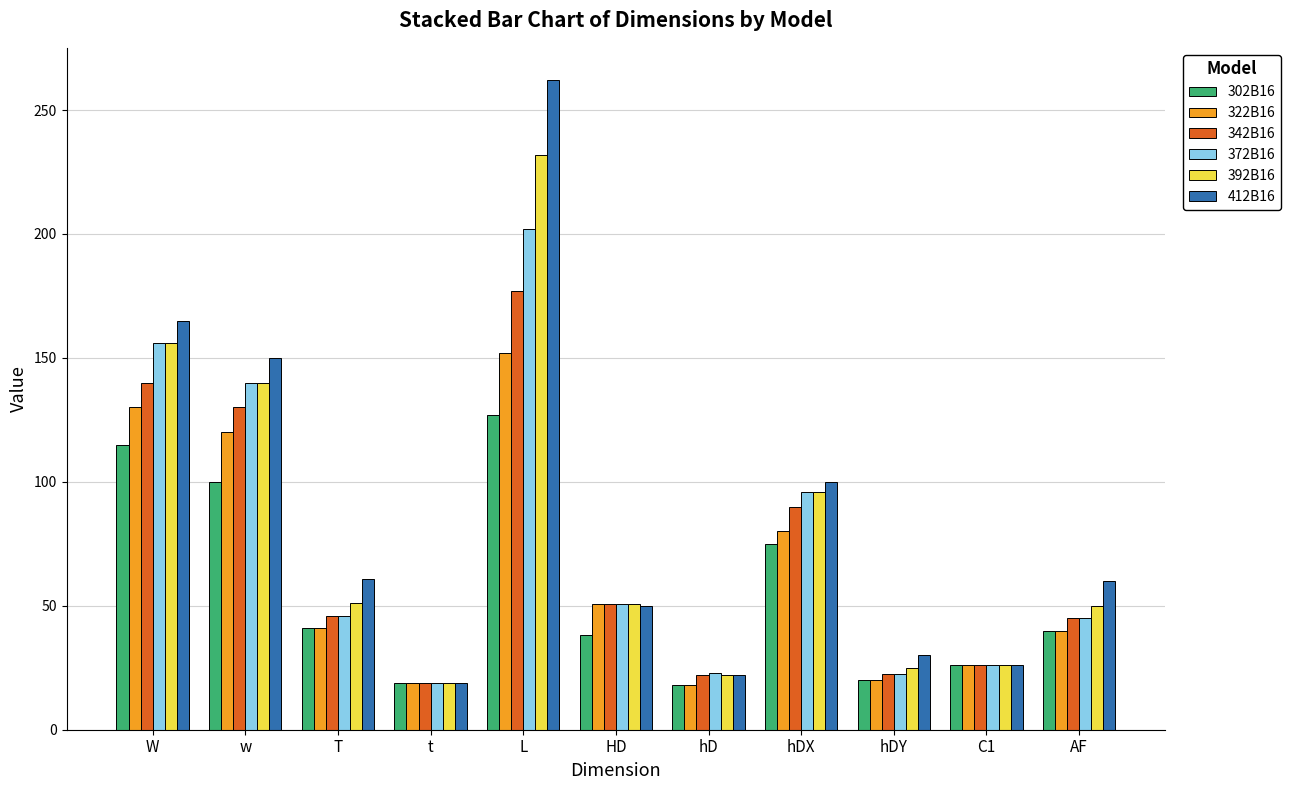

Which series has the widest spread of values?

412B16